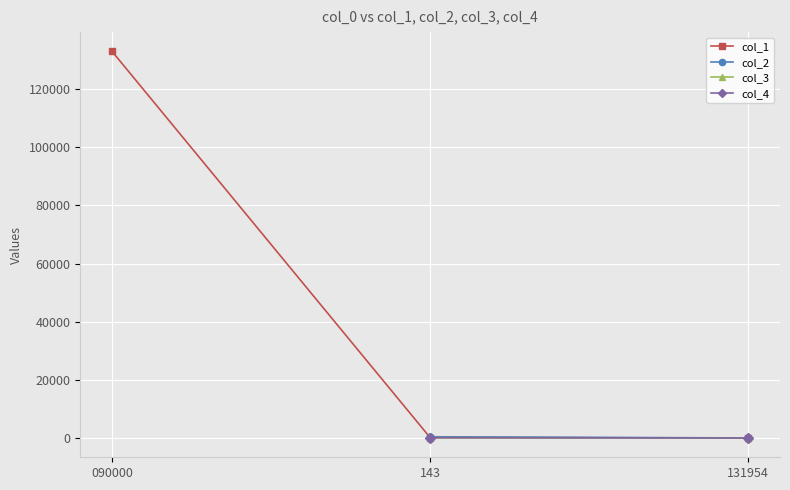

The col_1 series shows 81038.8 at 090000. True or false?

False